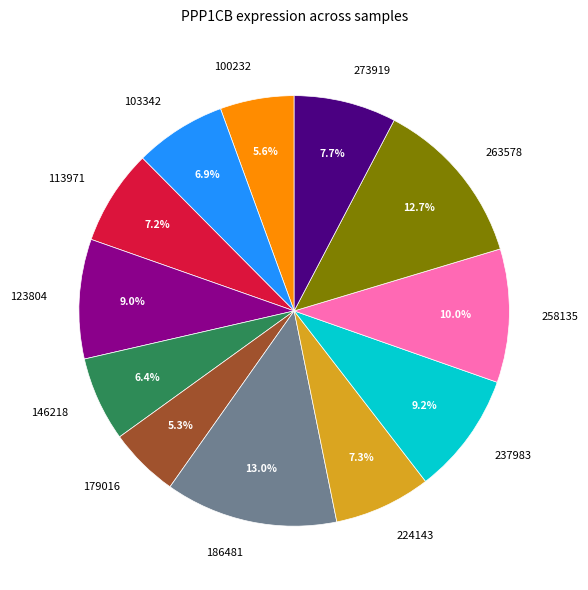

Does any single category account for the majority?

No